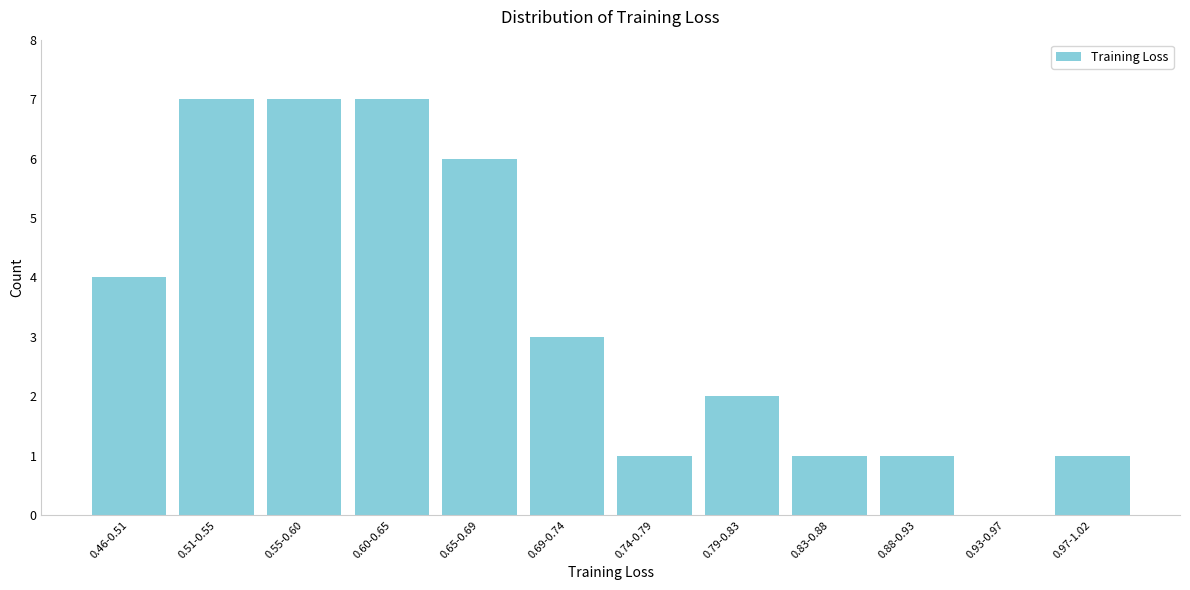

Reading right to left, what are all the values shown in this chart?

0.97-1.02=1	0.93-0.97=0	0.88-0.93=1	0.83-0.88=1	0.79-0.83=2	0.74-0.79=1	0.69-0.74=3	0.65-0.69=6	0.60-0.65=7	0.55-0.60=7	0.51-0.55=7	0.46-0.51=4